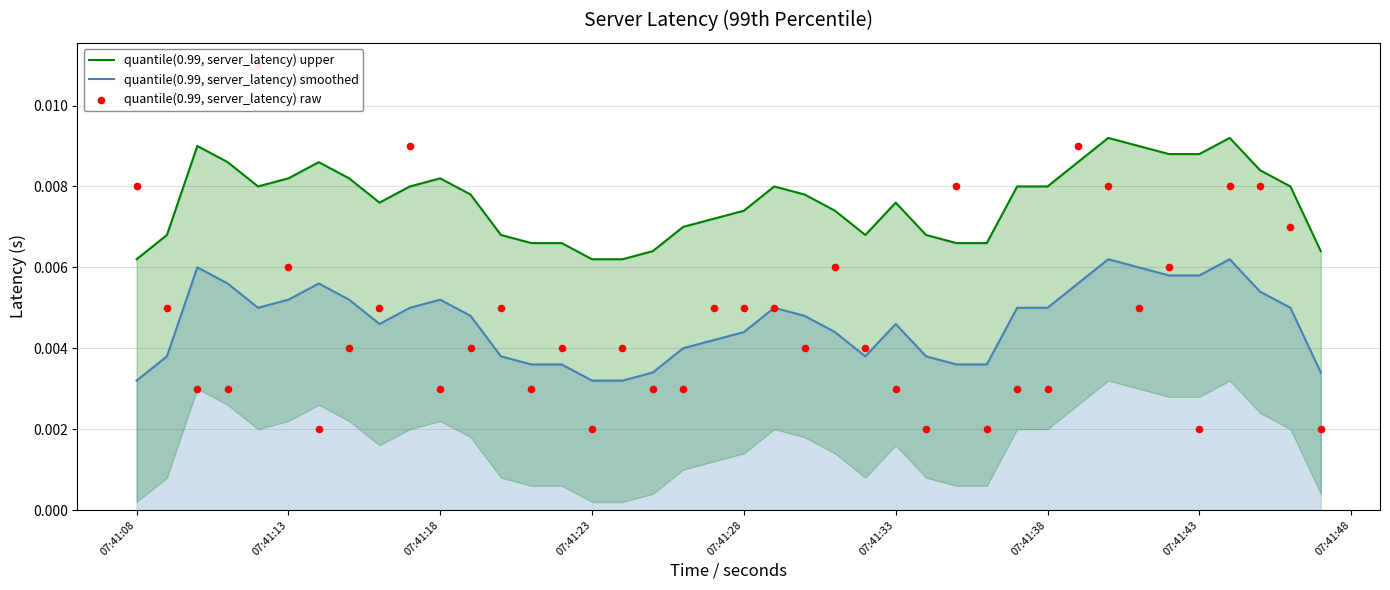

Which series reaches the minimum Y coordinate?

quantile(0.99, server_latency) raw